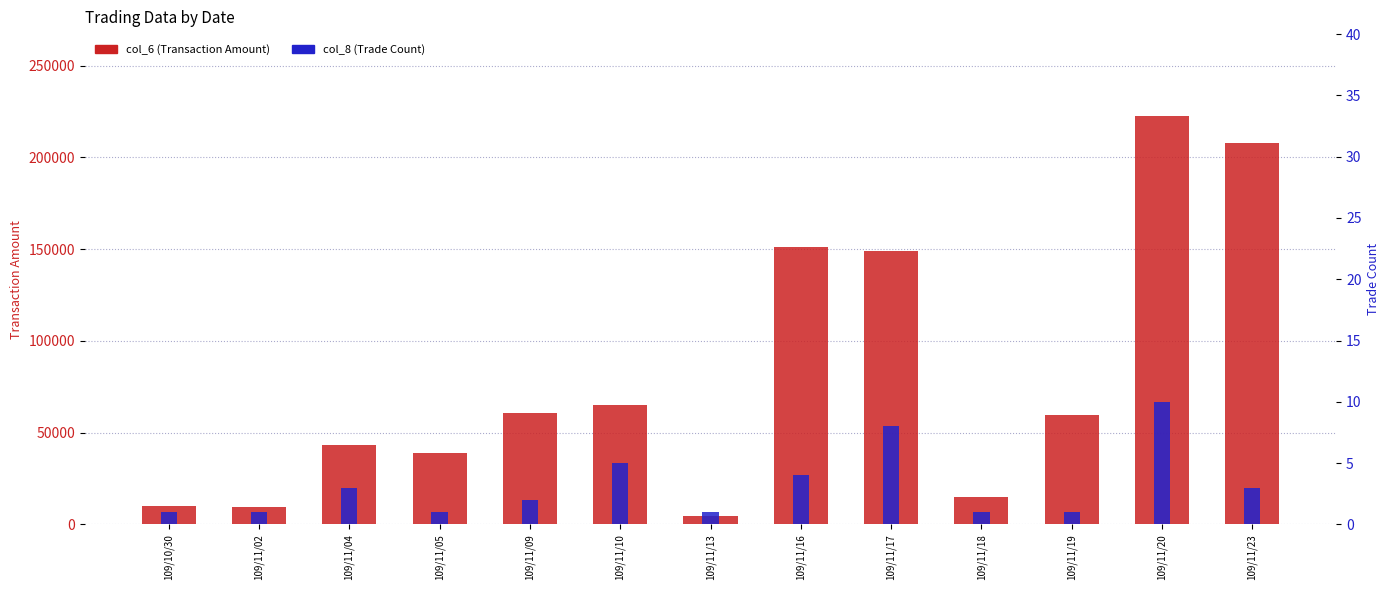

How many data points does each series have?

13